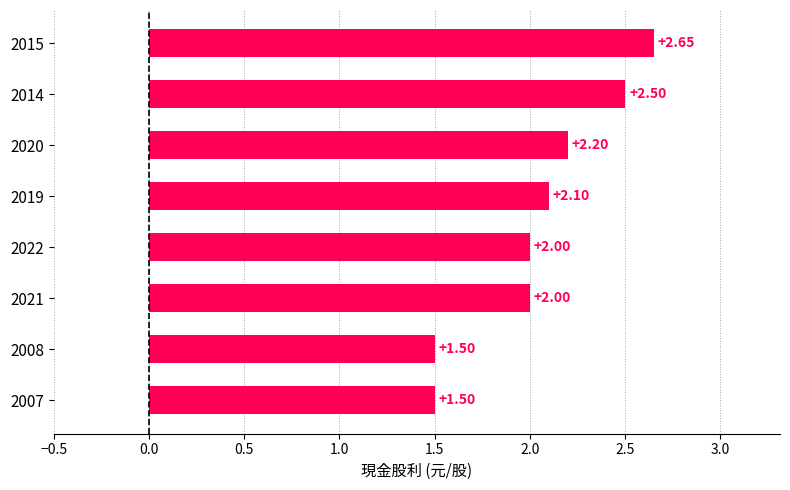

What is the difference between the second highest and second lowest values?

1.0